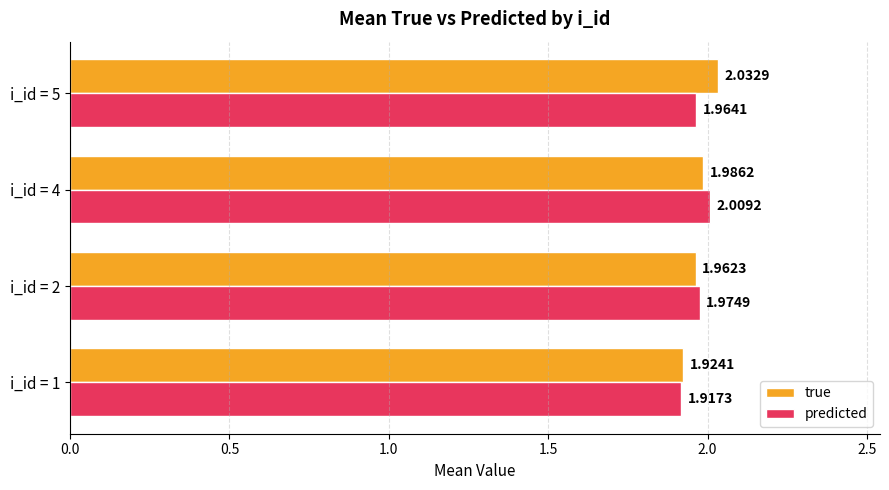

At which category is the sum across all series the highest?

i_id = 5